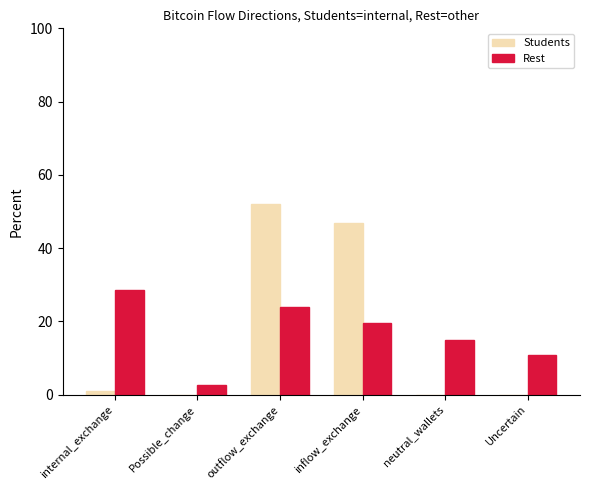

Count the number of categories in the chart.

6